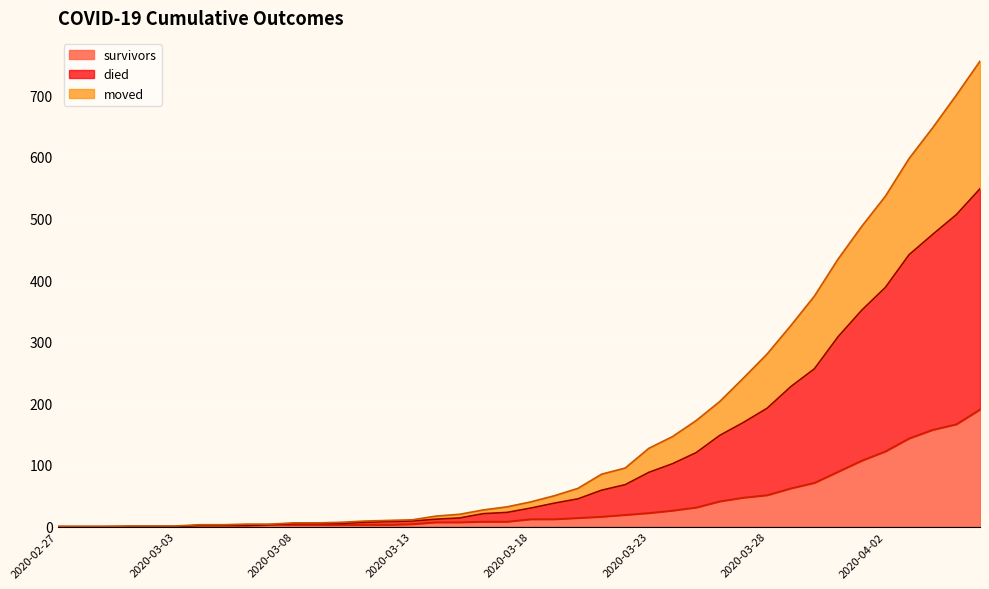

Rank the series at 2020-03-30 from lowest to highest value.

survivors, moved, died